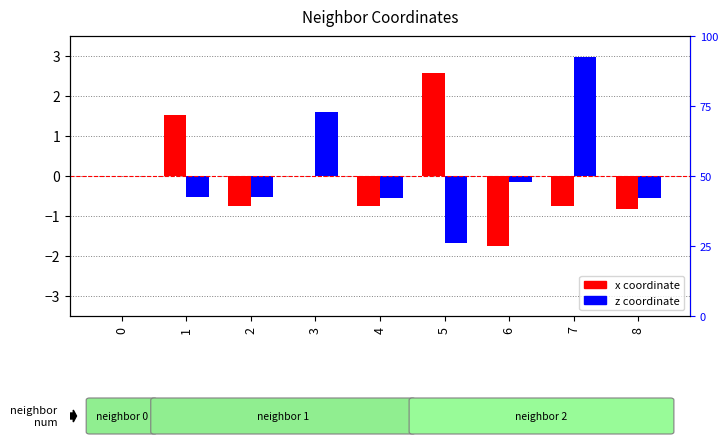

How many values in x coordinate are below zero?

5